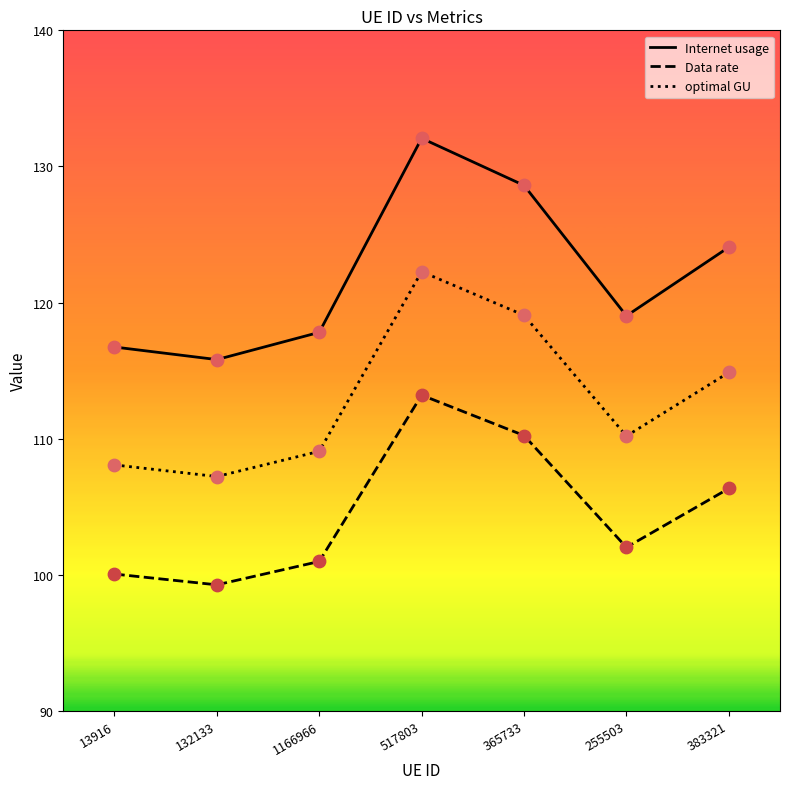

Is the value of Internet usage at 517803 greater than the value of optimal GU at 255503?

Yes